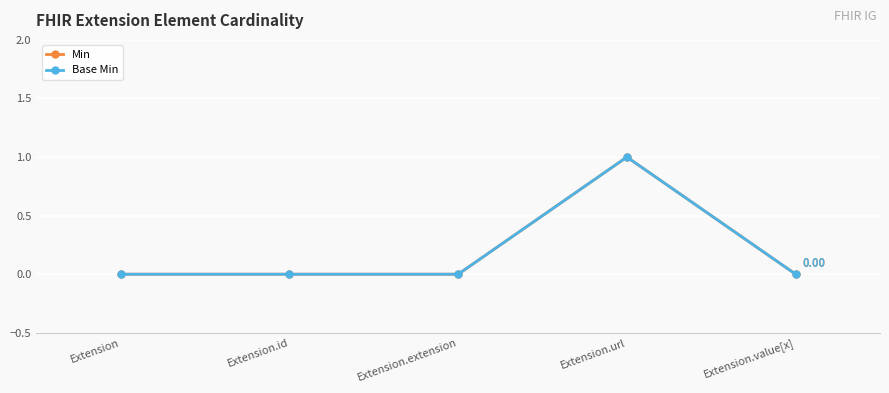

What is the sum of all Base Min values?

1